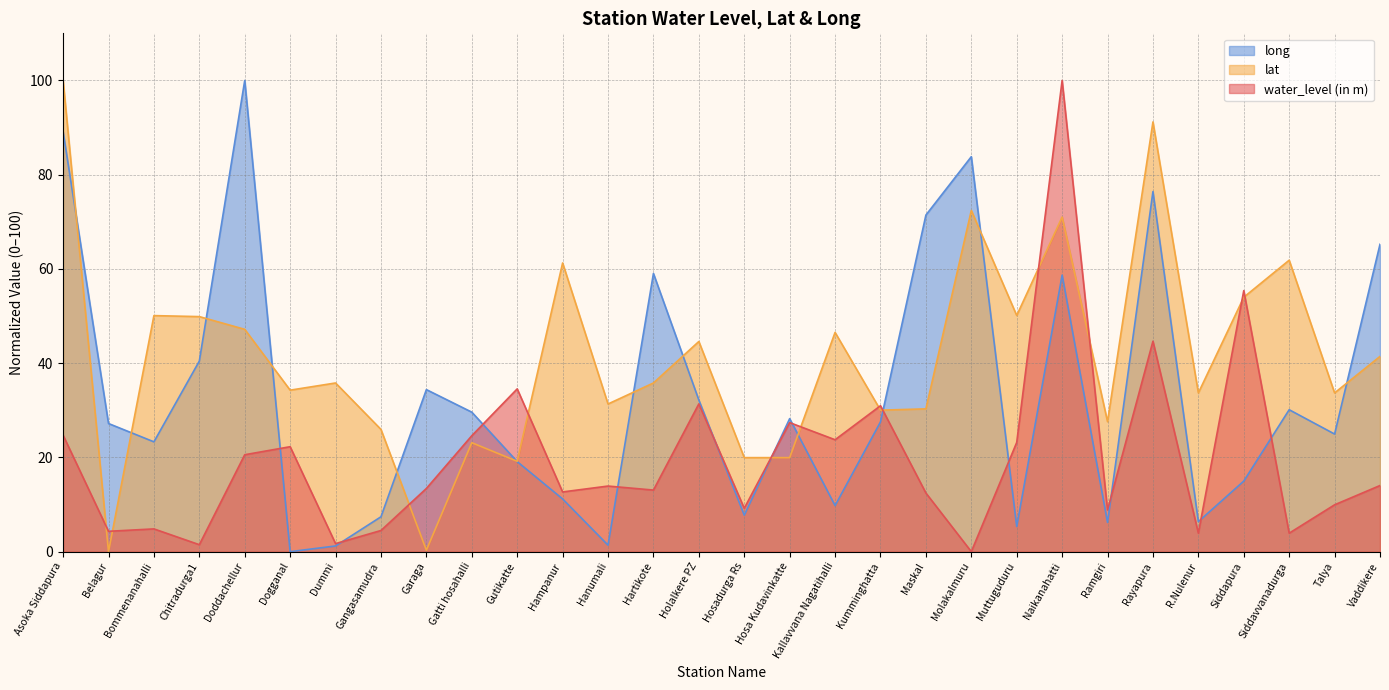

Which has a higher value, Molakalmuru or Doddachellur?

Doddachellur